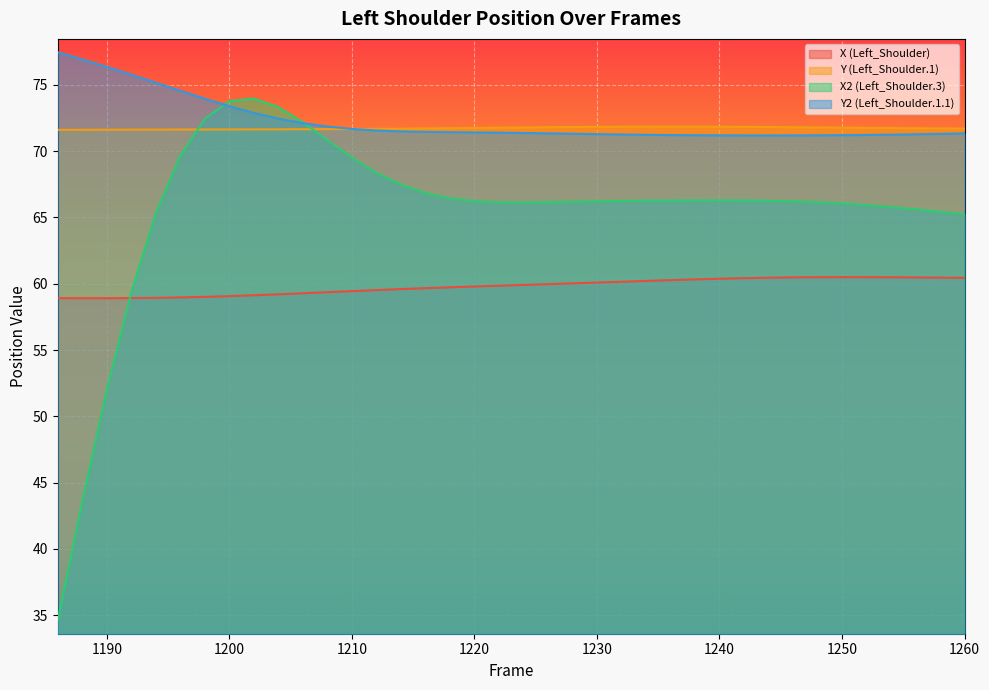

Where do Y (Left_Shoulder.1) and Y2 (Left_Shoulder.1.1) first cross each other?

1210 and 1212